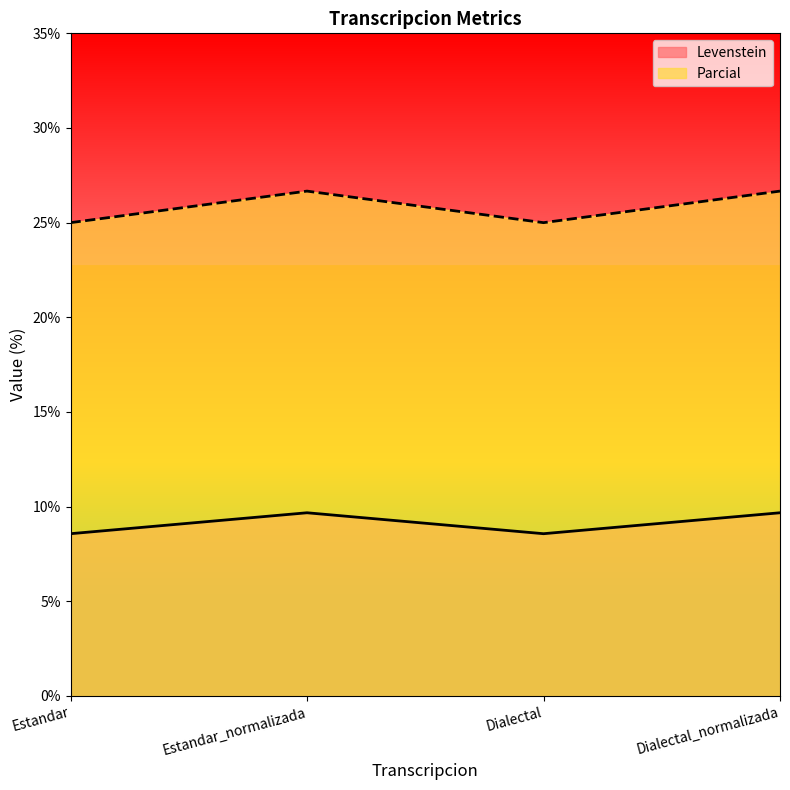

Is it true that Parcial equals 37.2 at Dialectal?

False